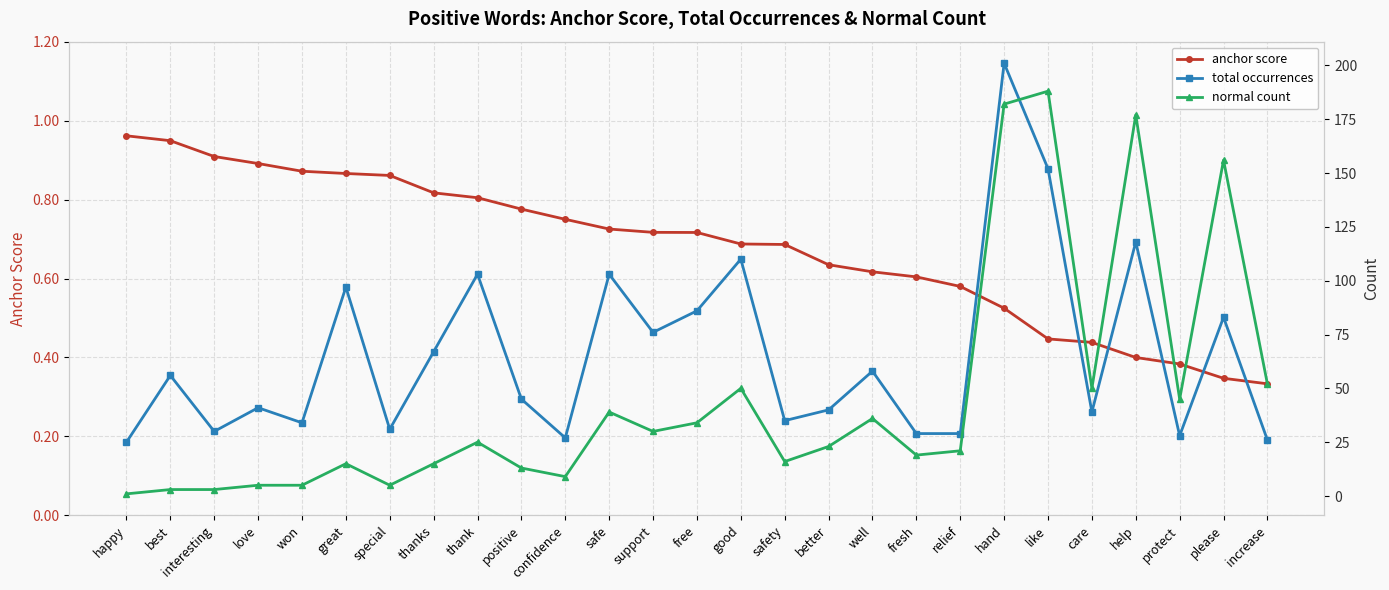

Reading left to right, extract all data points from this chart.

anchor score: happy=1.0	best=0.9	interesting=0.9	love=0.9	won=0.9	great=0.9	special=0.9	thanks=0.8	thank=0.8	positive=0.8	confidence=0.8	safe=0.7	support=0.7	free=0.7	good=0.7	safety=0.7	better=0.6	well=0.6	fresh=0.6	relief=0.6	hand=0.5	like=0.4	care=0.4	help=0.4	protect=0.4	please=0.3	increase=0.3
total occurrences: happy=25.0	best=56.0	interesting=30.0	love=41.0	won=34.0	great=97.0	special=31.0	thanks=67.0	thank=103.0	positive=45.0	confidence=27.0	safe=103.0	support=76.0	free=86.0	good=110.0	safety=35.0	better=40.0	well=58.0	fresh=29.0	relief=29.0	hand=201.0	like=152.0	care=39.0	help=118.0	protect=28.0	please=83.0	increase=26.0
normal count: happy=1.0	best=3.0	interesting=3.0	love=5.0	won=5.0	great=15.0	special=5.0	thanks=15.0	thank=25.0	positive=13.0	confidence=9.0	safe=39.0	support=30.0	free=34.0	good=50.0	safety=16.0	better=23.0	well=36.0	fresh=19.0	relief=21.0	hand=182.0	like=188.0	care=50.0	help=177.0	protect=45.0	please=156.0	increase=52.0